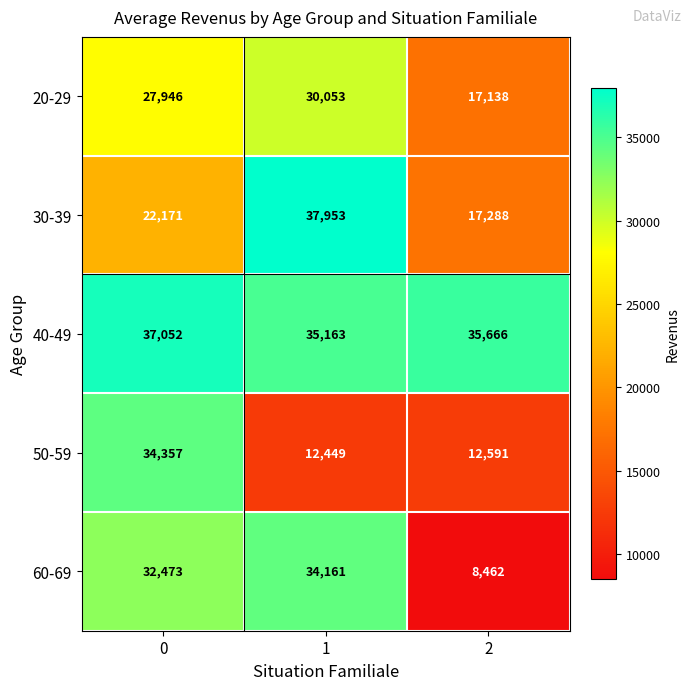

Between 0 and 2, which series saw the biggest shift?

60-69